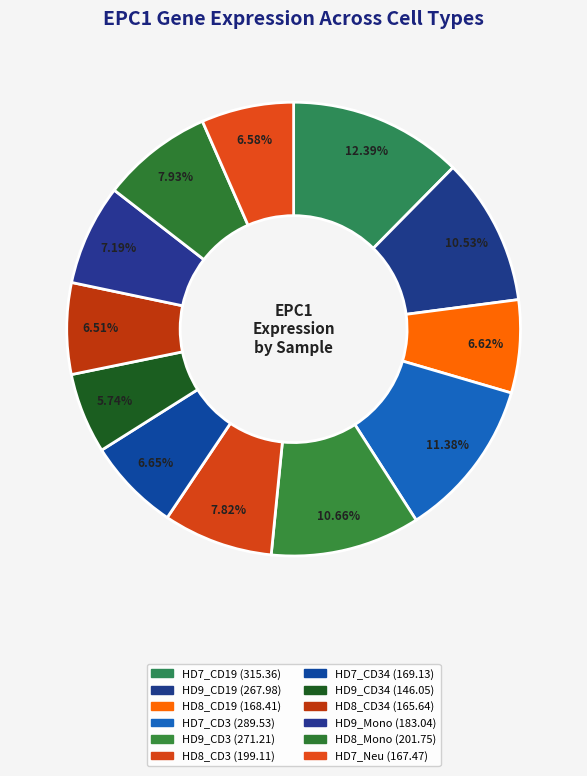

How many slices are in this pie chart?

12